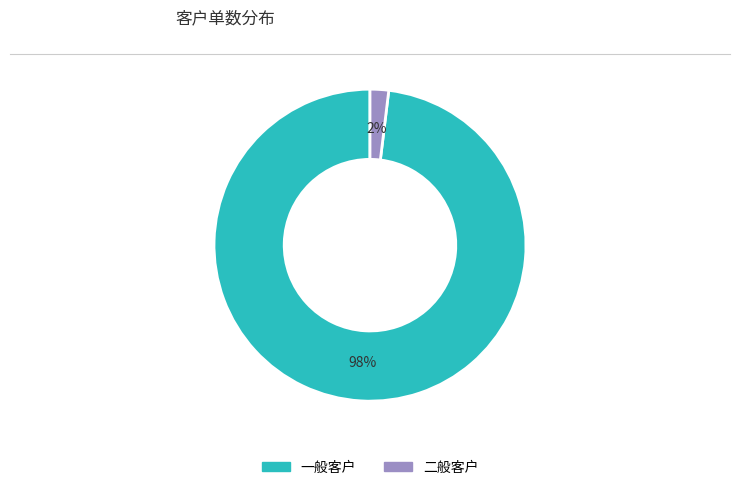

Count the number of slices in the pie.

2